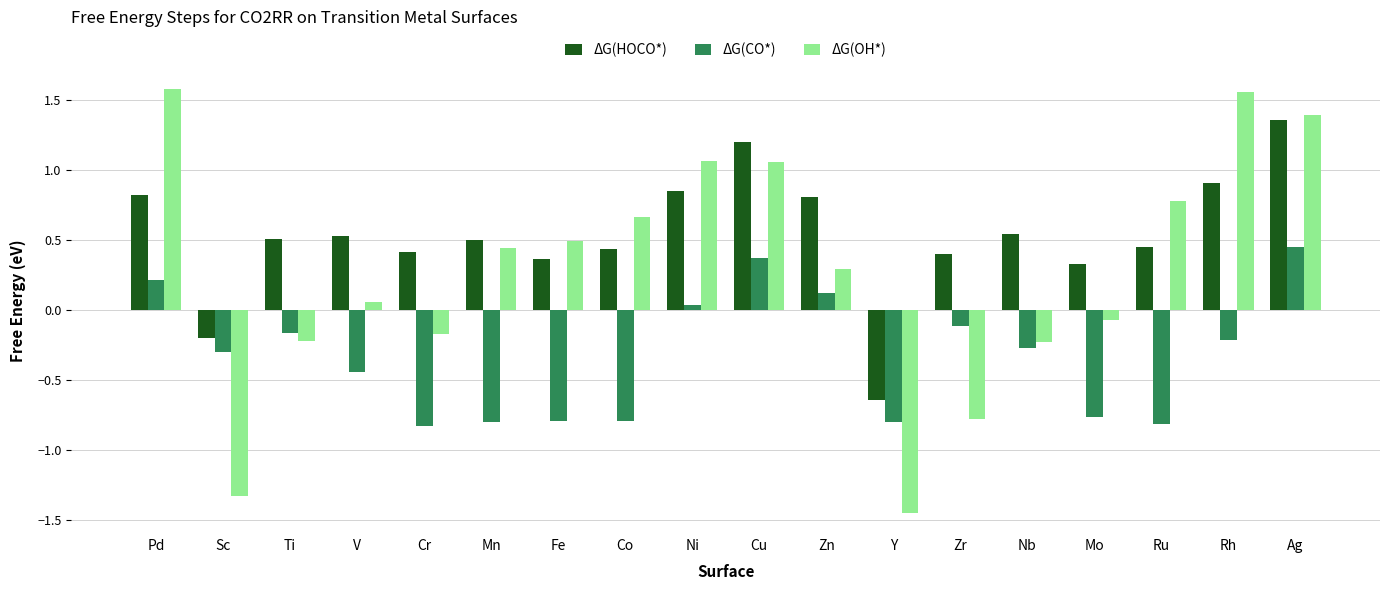

What is the sum of all ΔG(CO*) values?

-5.9